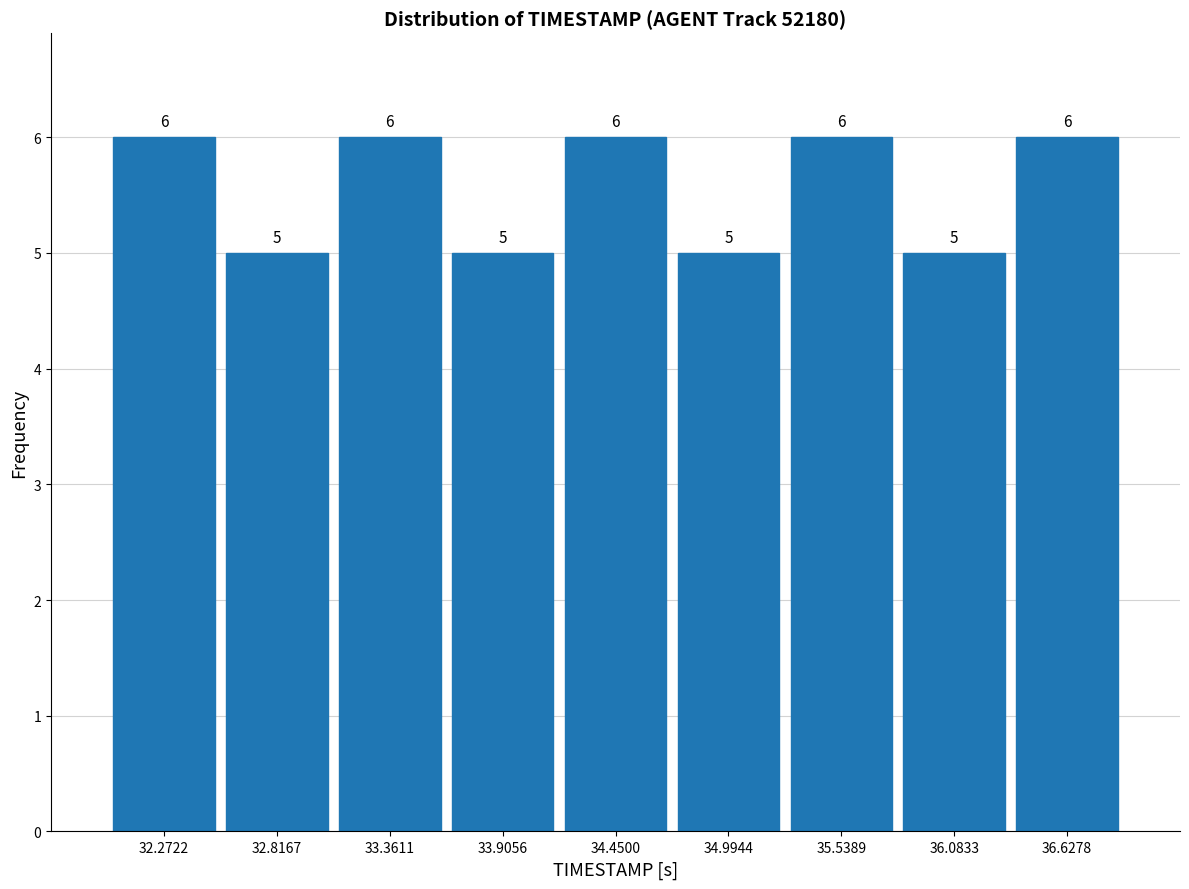

Reading left to right, list every bar in this chart as the range it spans on the x-axis followed by its height. The bar edges are not printed on the chart, so give them approximately, as read against the axis.

32.0 to 32.5: 6
32.5 to 33.1: 5
33.1 to 33.6: 6
33.6 to 34.2: 5
34.2 to 34.7: 6
34.7 to 35.3: 5
35.3 to 35.8: 6
35.8 to 36.4: 5
36.4 to 36.9: 6